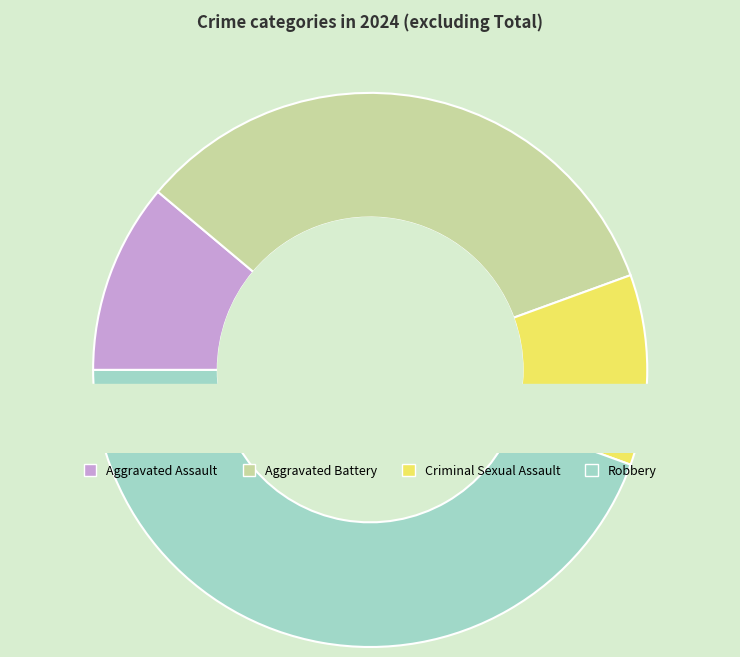

Does any single category account for the majority?

No